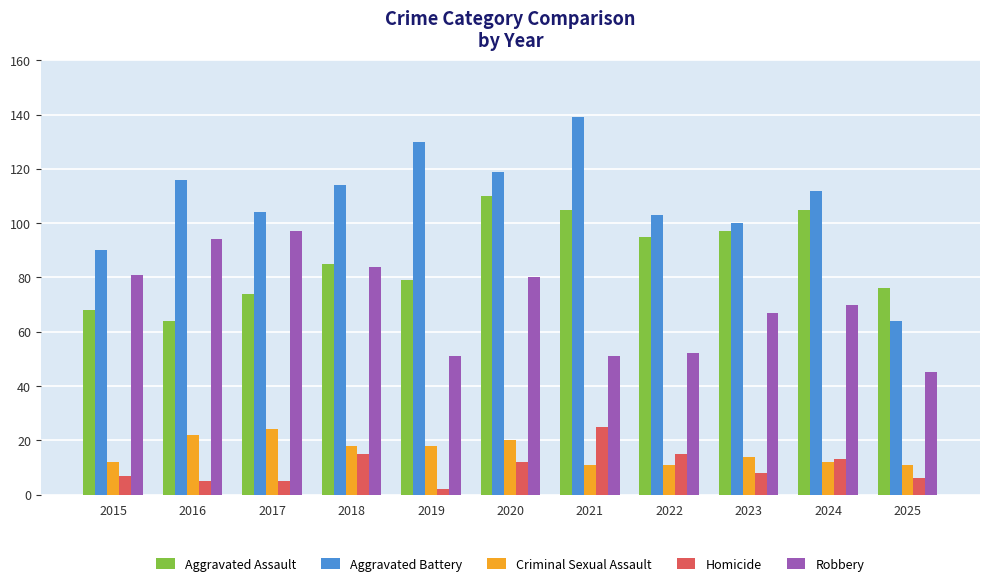

What is the sum of the Robbery values at 2021 and 2018?

135